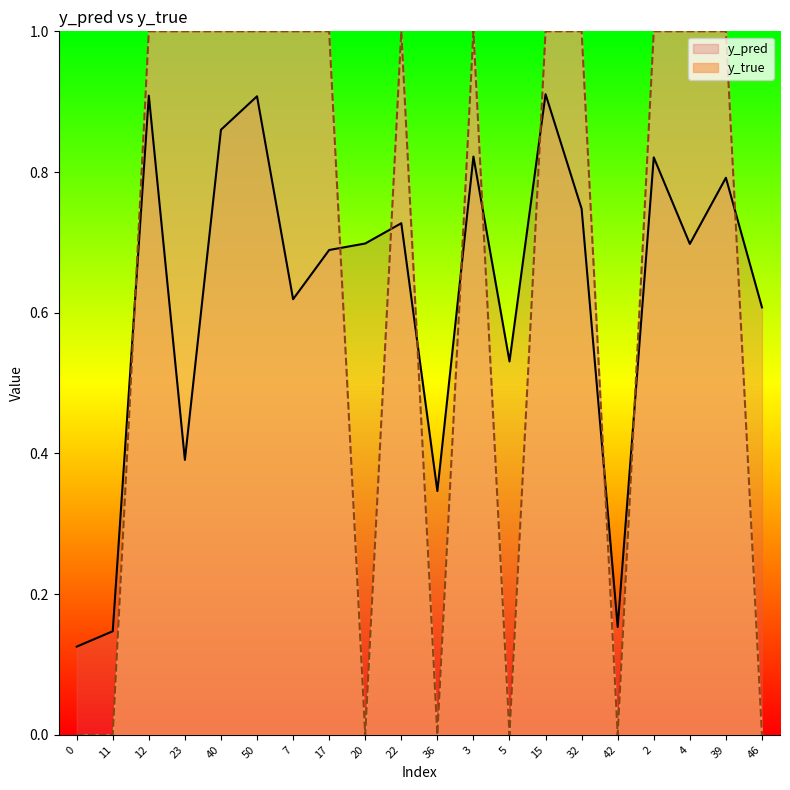

Which series ends up on top after the final intersection of y_pred and y_true?

y_pred